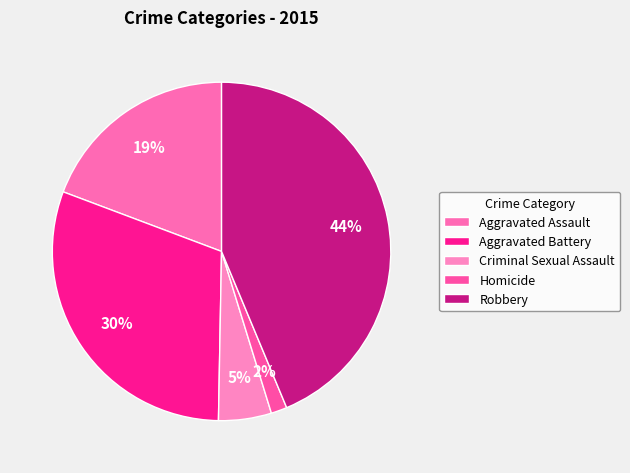

Is there any slice that represents more than half of the pie?

No